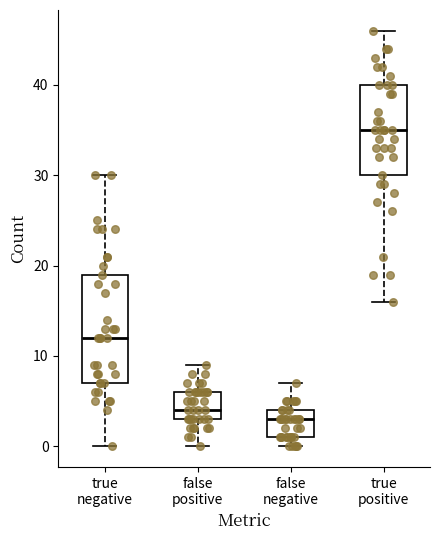

Reading left to right, read every box against the y-axis: the position of its median line, the range the box covers, and the ends of its whiskers. The values are not printed on the chart, so give them approximately, as read against the axis.

true negative: median 12, box 7 to 19, whiskers 0 to 30
false positive: median 4, box 3 to 6, whiskers 0 to 9
false negative: median 3, box 1 to 4, whiskers 0 to 7
true positive: median 35, box 30 to 40, whiskers 16 to 46